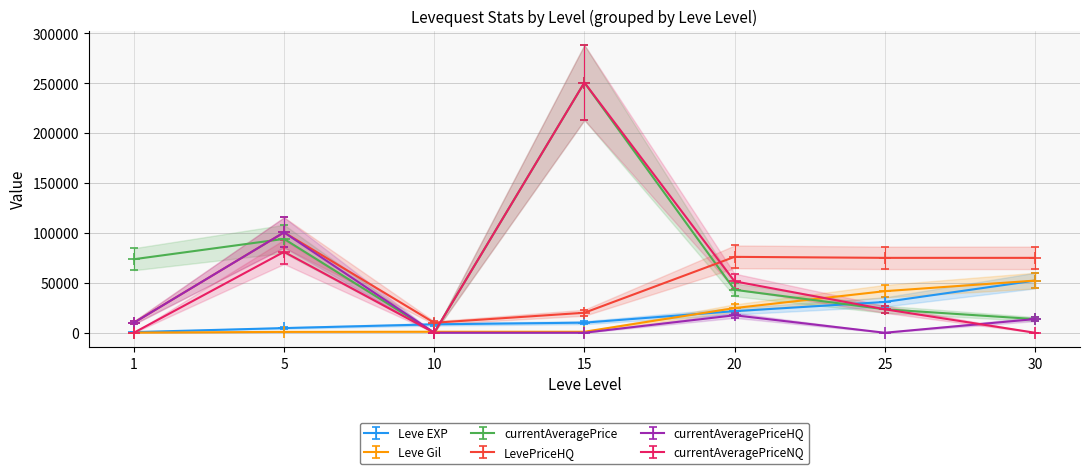

True or false: LevePriceHQ and currentAveragePriceNQ intersect in this chart.

True